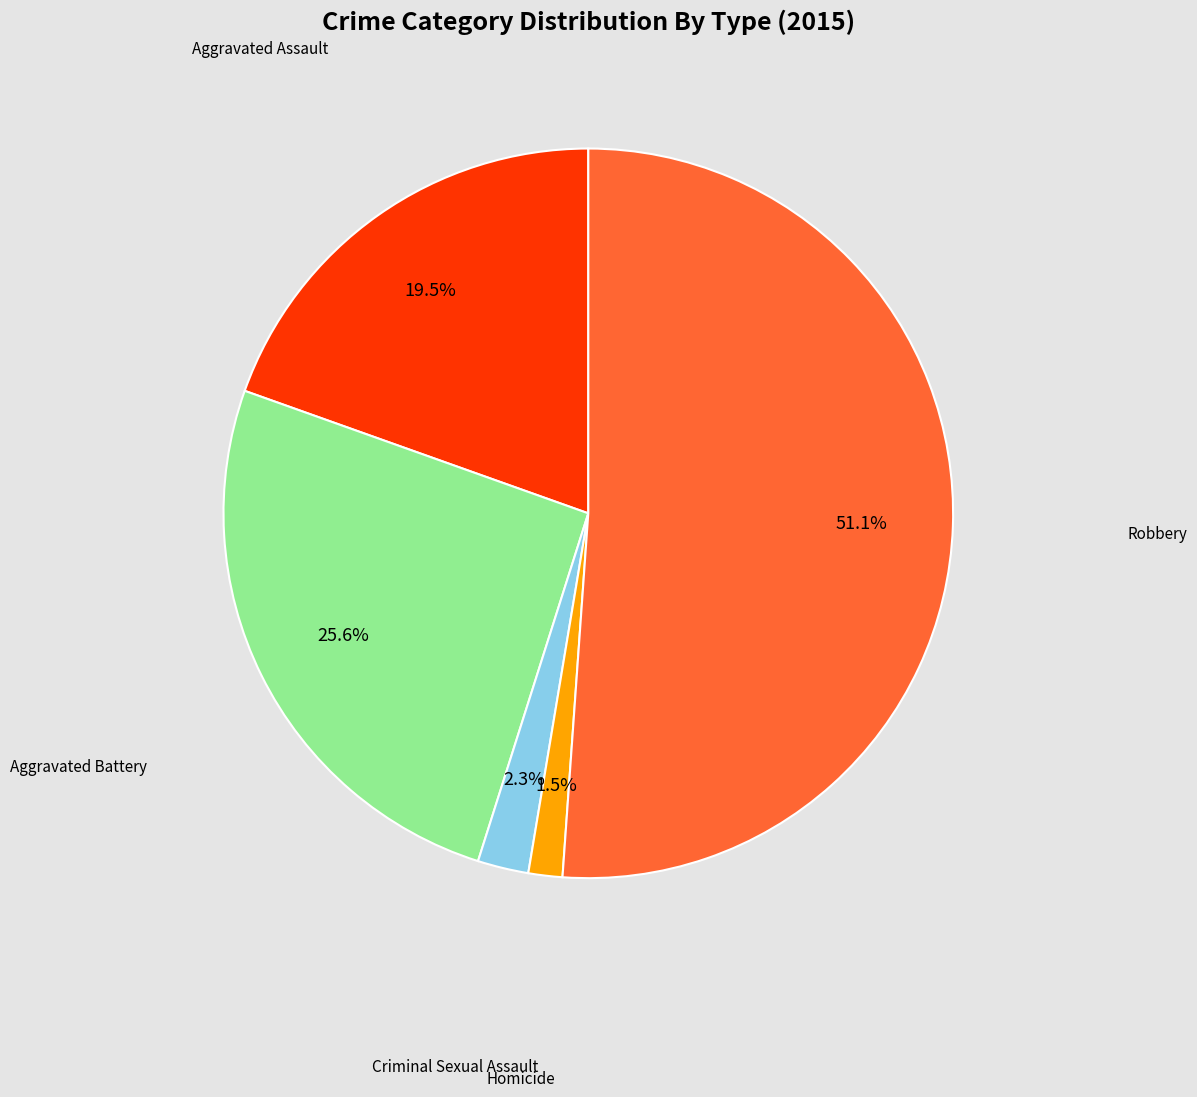

Is there any slice that represents more than half of the pie?

Yes